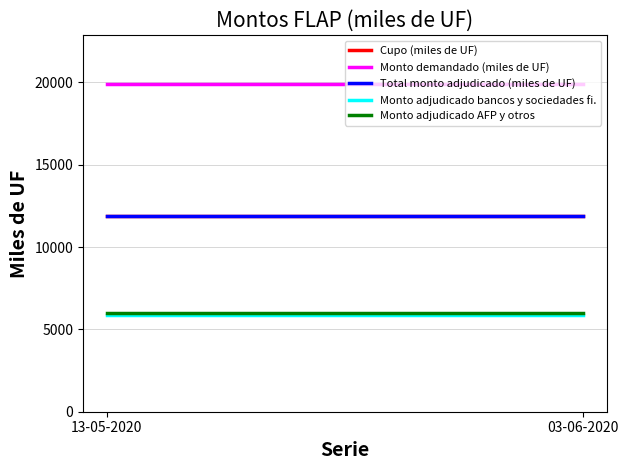

Which series changed the most between 13-05-2020 and 03-06-2020?

Cupo (miles de UF)